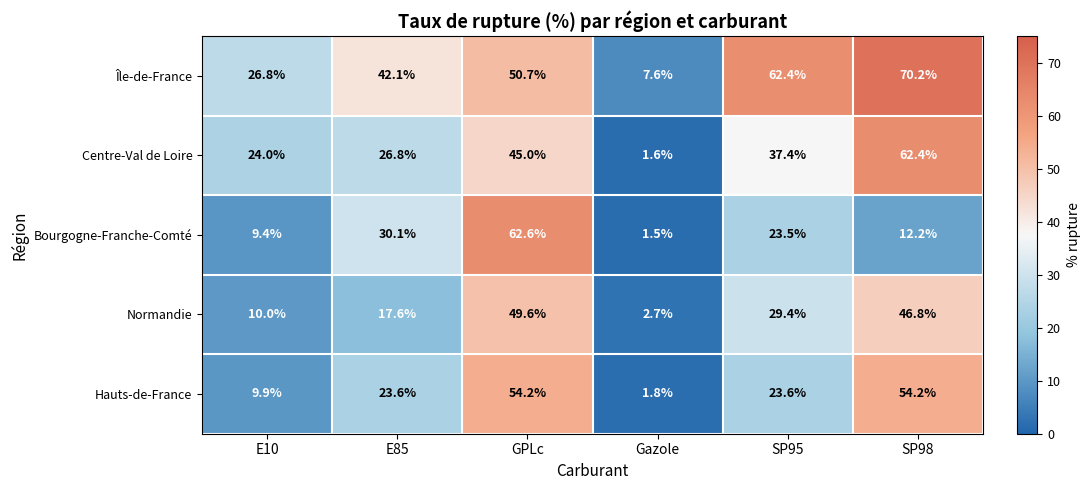

The Centre-Val de Loire series shows 25.0 at SP95. True or false?

False